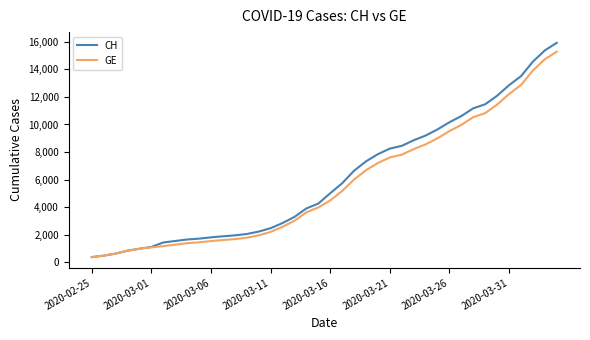

Which series has the largest range (max minus min)?

CH